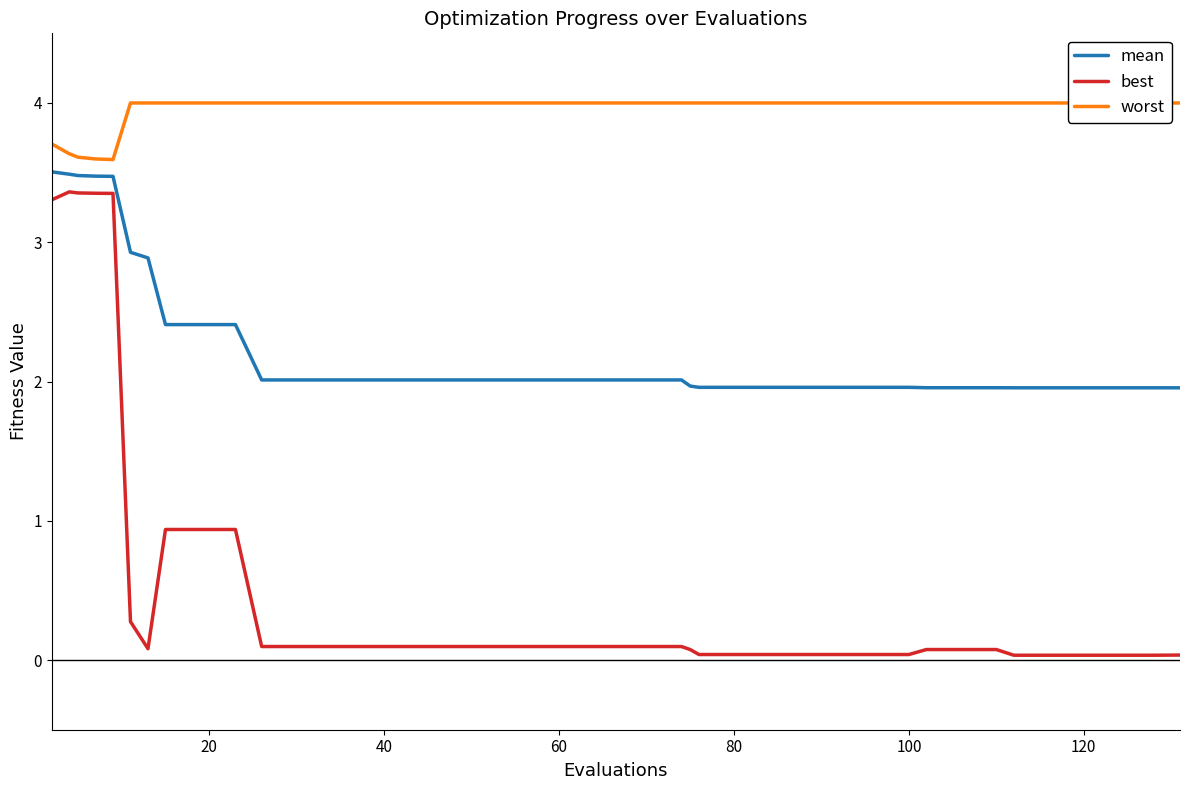

What is the maximum value for mean?

3.5